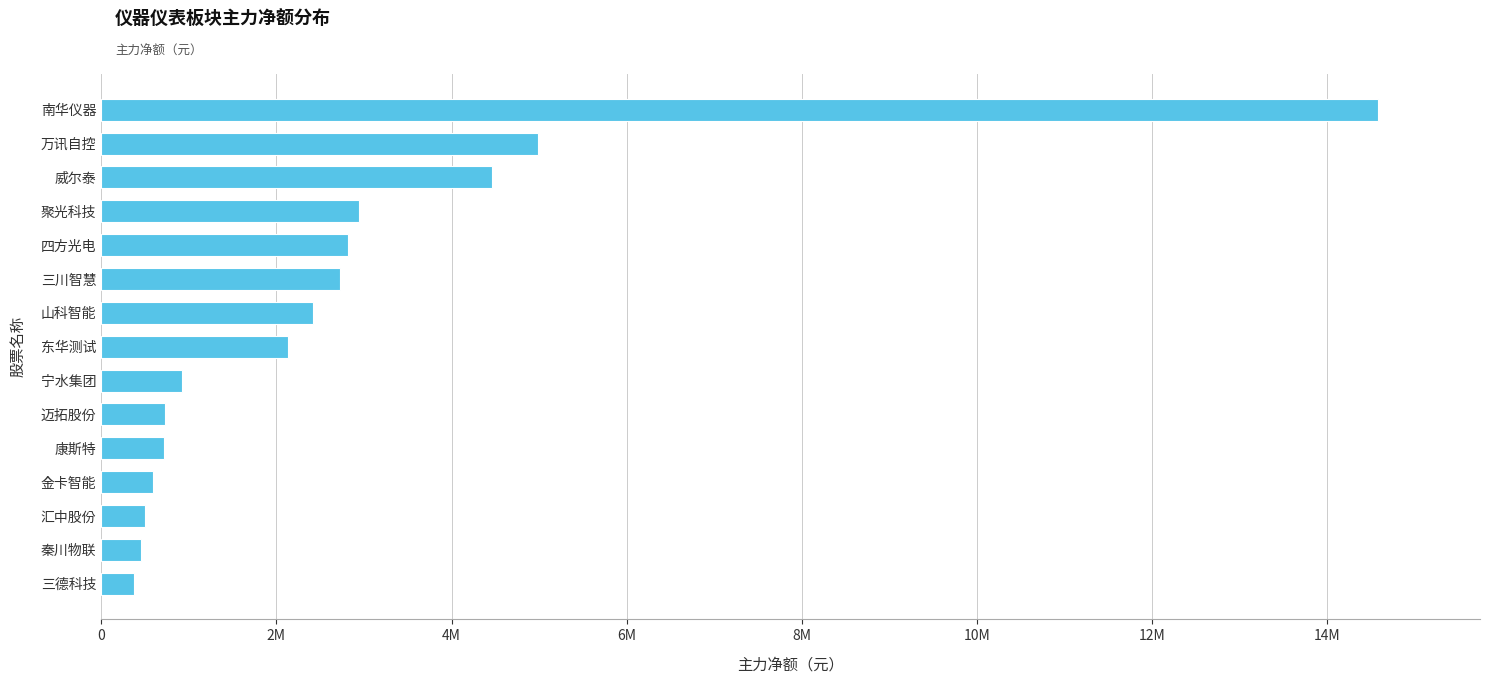

Are the bars horizontal?

Yes